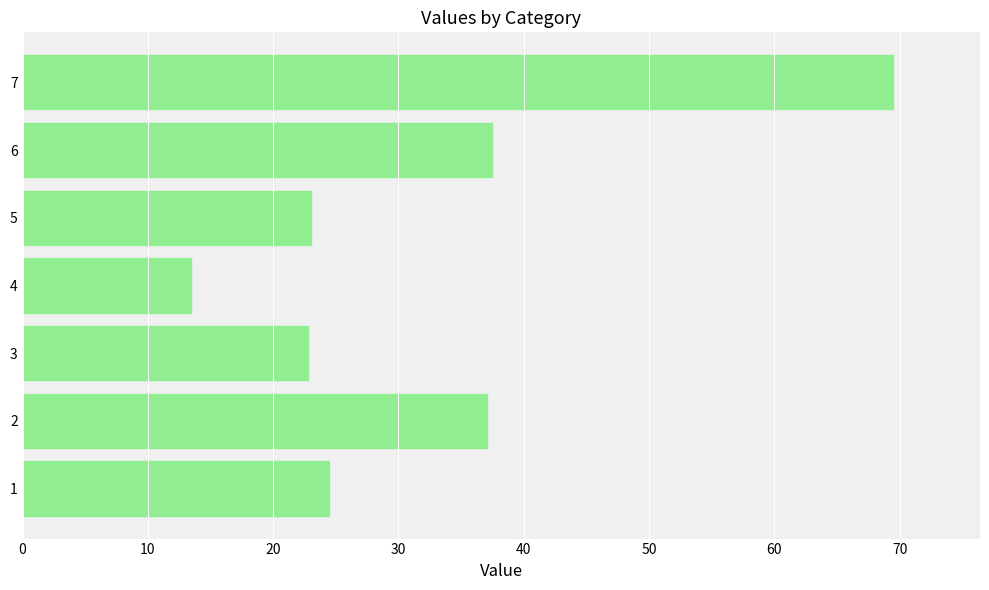

What is the greatest value displayed?

69.5